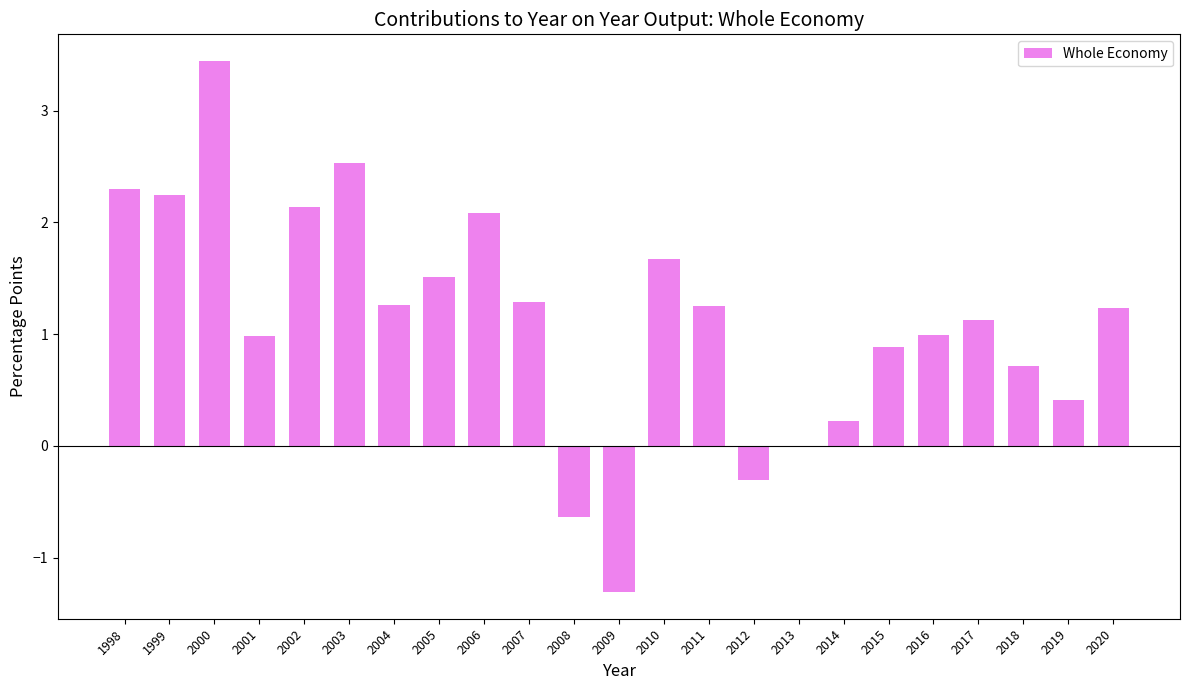

Read the value at 2006.

2.1